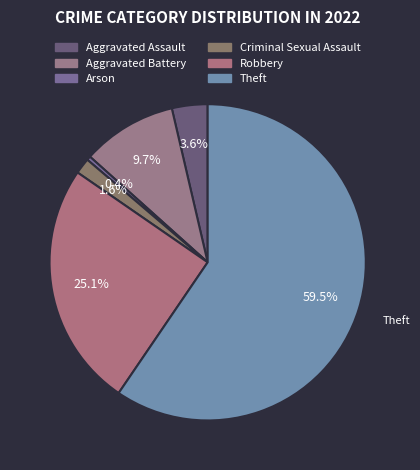

To the nearest percent, what is the average slice percentage?

17%